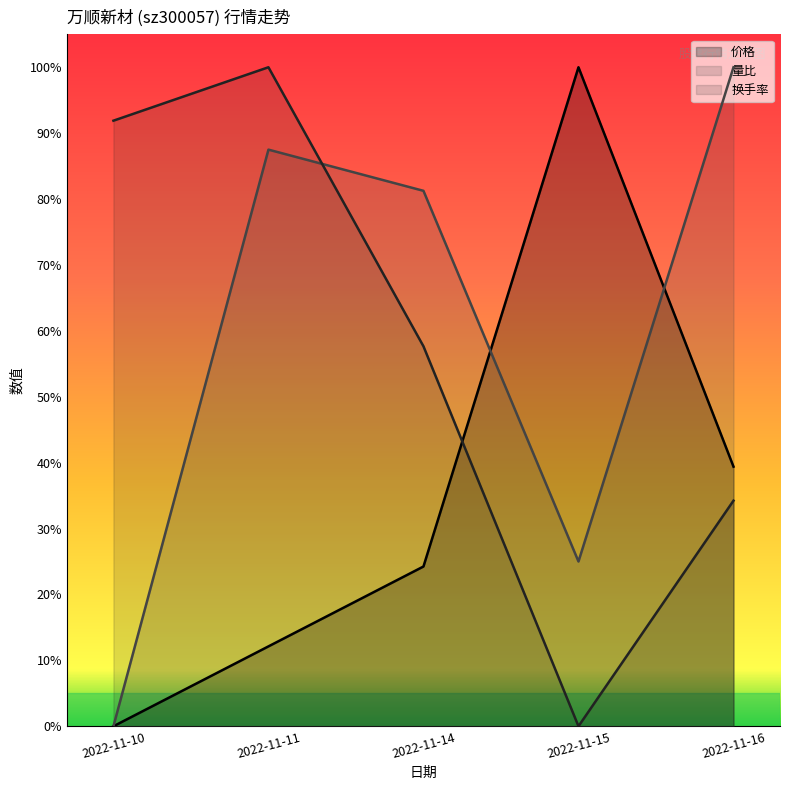

Reading right to left, transcribe all the data shown in this chart.

价格: 2022-11-16=0.4	2022-11-15=1.0	2022-11-14=0.2	2022-11-11=0.1	2022-11-10=0.0
量比: 2022-11-16=1.0	2022-11-15=0.2	2022-11-14=0.8	2022-11-11=0.9	2022-11-10=0.0
换手率: 2022-11-16=0.3	2022-11-15=0.0	2022-11-14=0.6	2022-11-11=1.0	2022-11-10=0.9